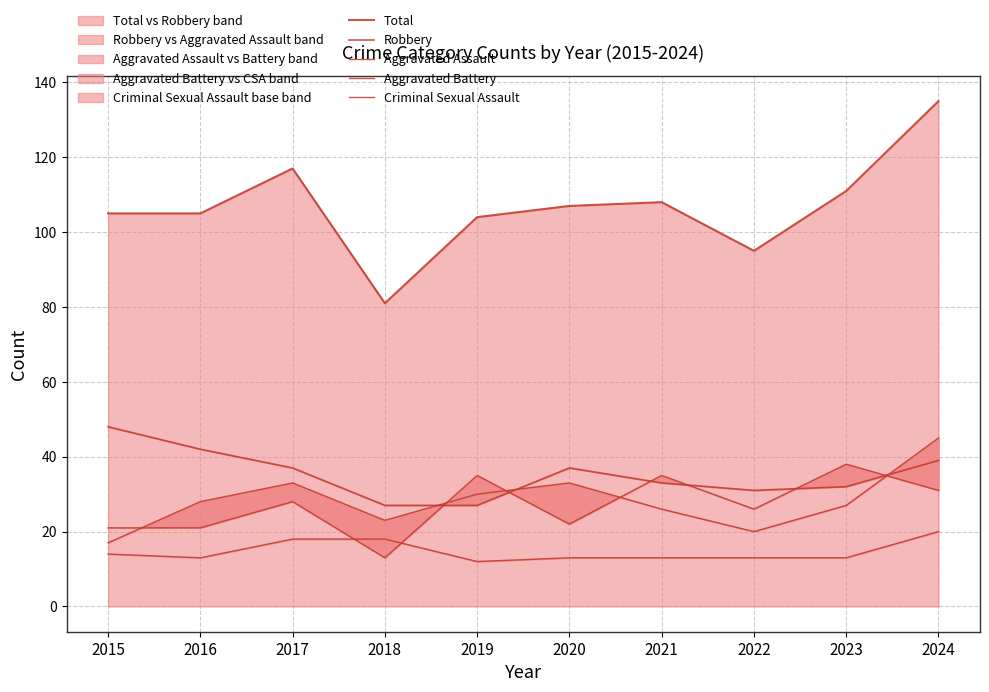

What is the difference between the second highest and minimum values in the Aggravated Assault series?

22